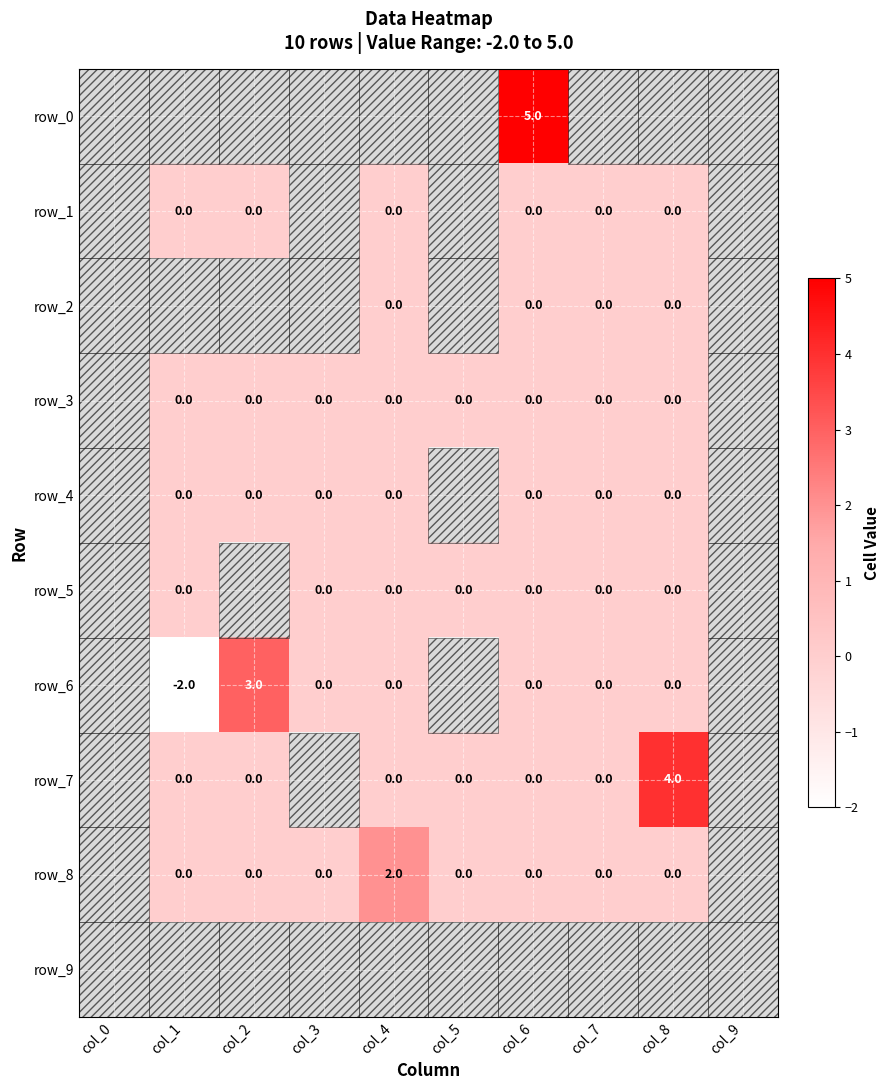

How many positive values does the row_6 series have?

1